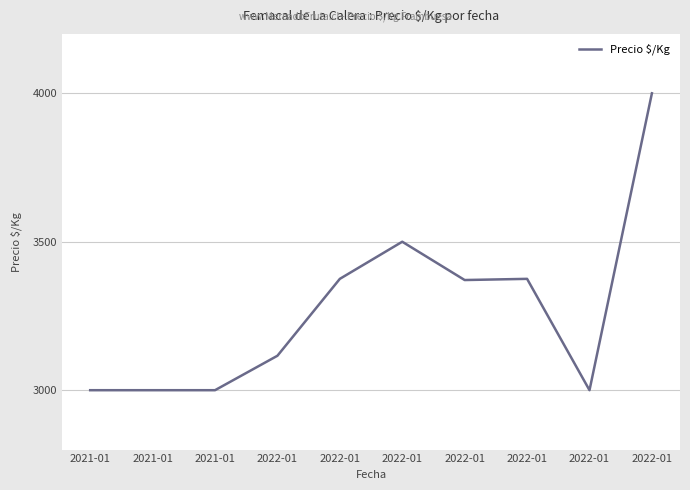

Is it true that the value at 2022-01 is 3371?

True